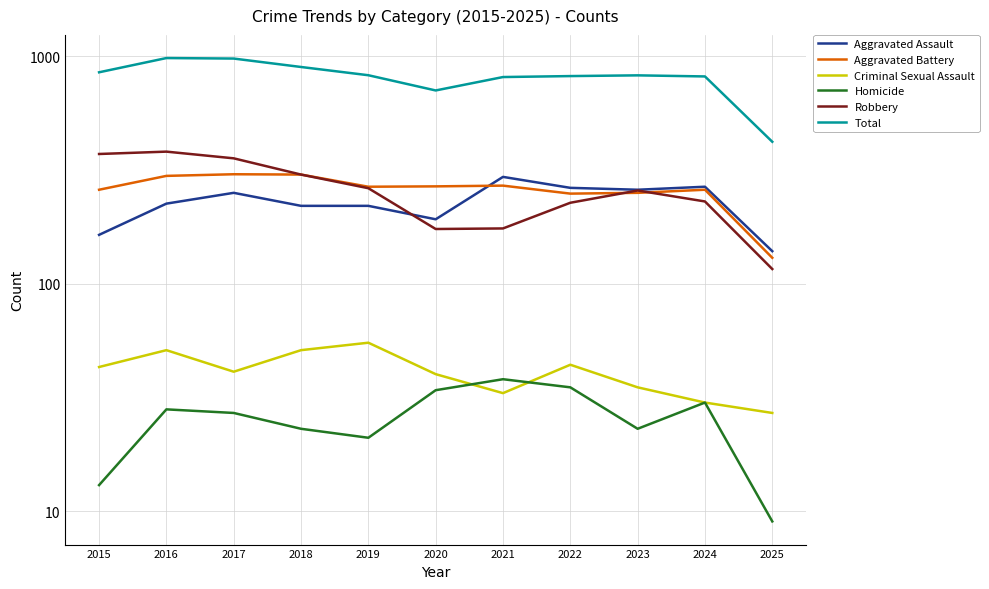

Rank the series by their maximum value, from lowest to highest.

Homicide, Criminal Sexual Assault, Aggravated Assault, Aggravated Battery, Robbery, Total